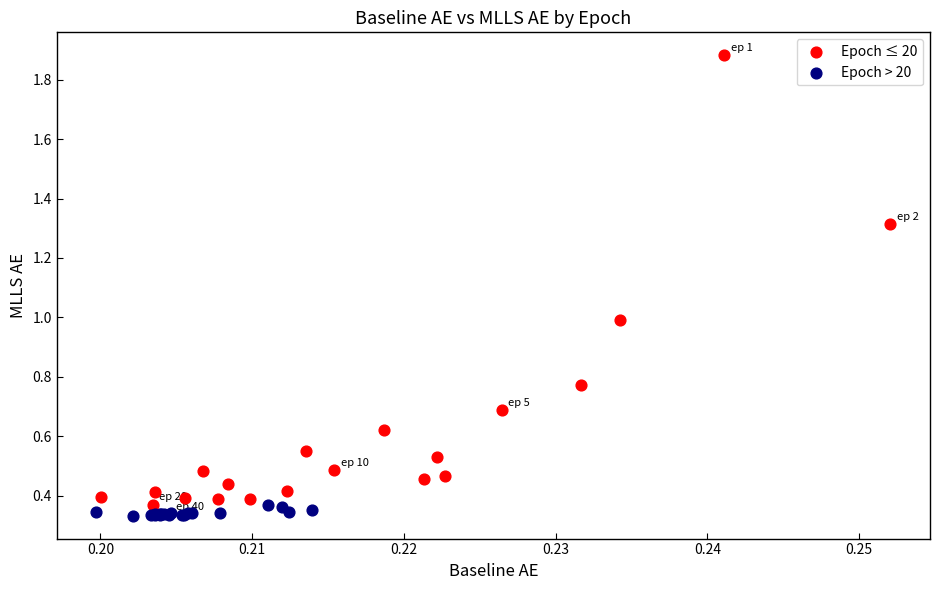

Which series contains the highest Y value?

Epoch ≤ 20